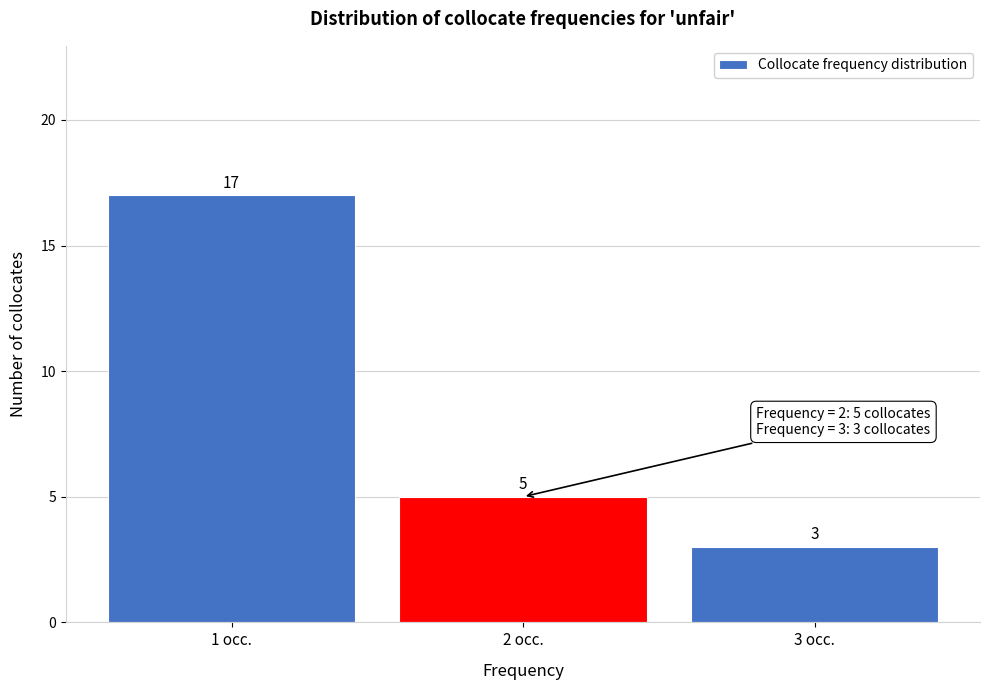

What is the height of the bar covering 1.5 to 2.5 on the x-axis?

5